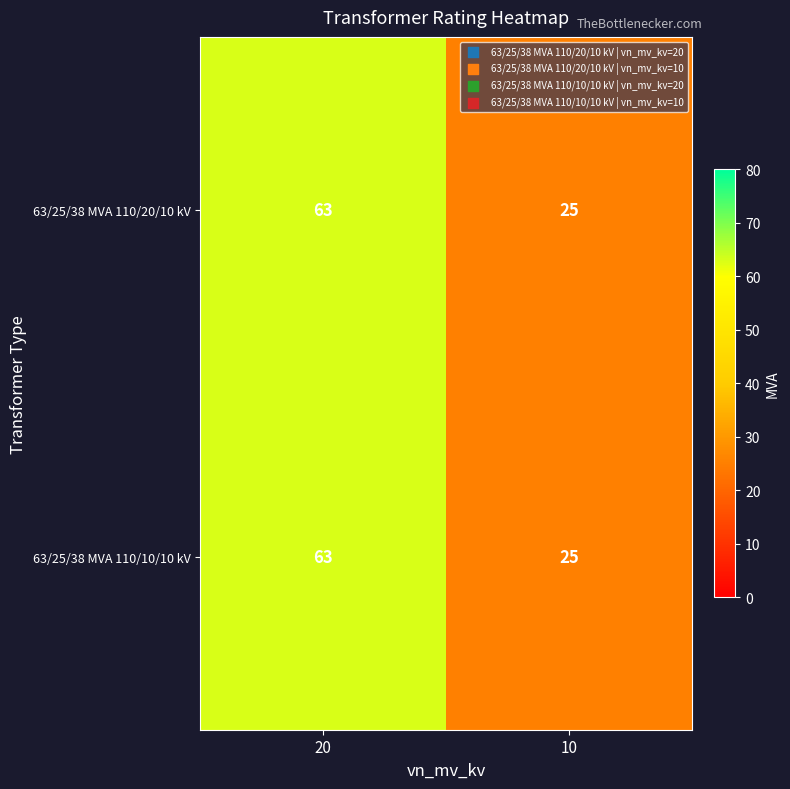

Rank the categories by 63/25/38 MVA 110/10/10 kV value from lowest to highest.

10, 20